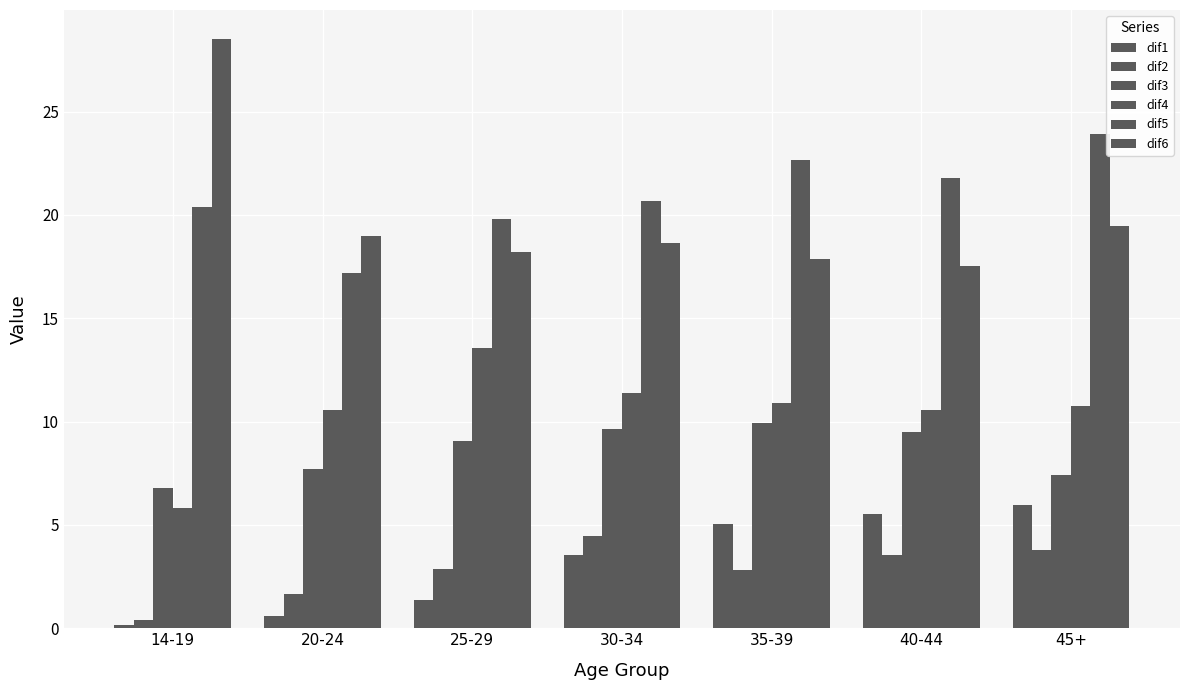

How many values in the dif4 series are below 10?

1